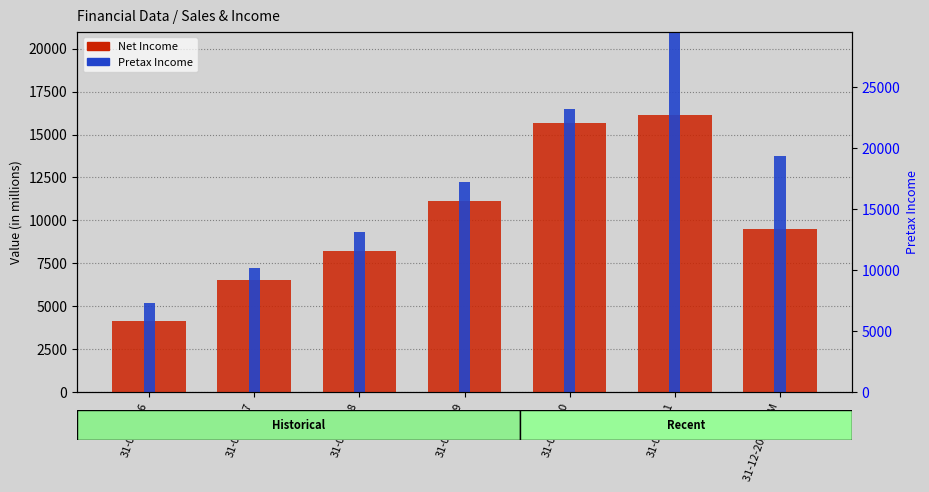

Is it true that Net Income equals 22188.5 at 31-03-2020?

False